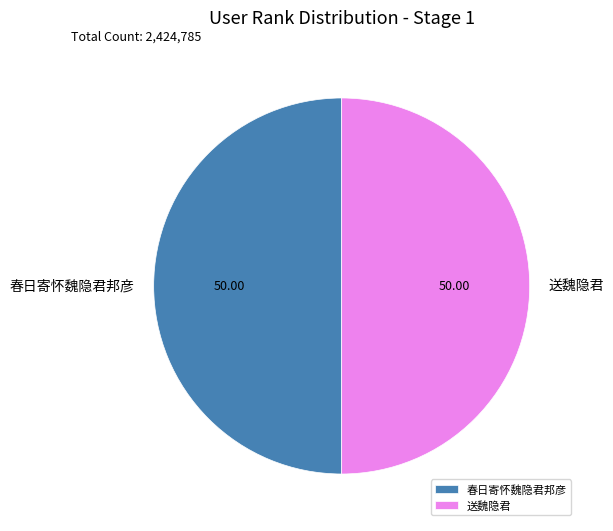

Approximately how many times larger is the value at 送魏隐君 compared to 春日寄怀魏隐君邦彦?

1.0